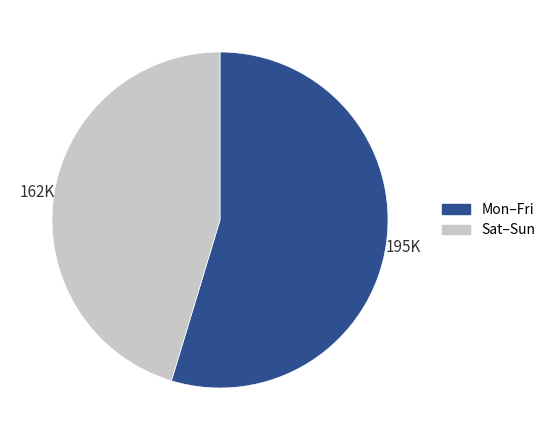

Combined, do Sat–Sun and Mon–Fri account for over 50%?

Yes